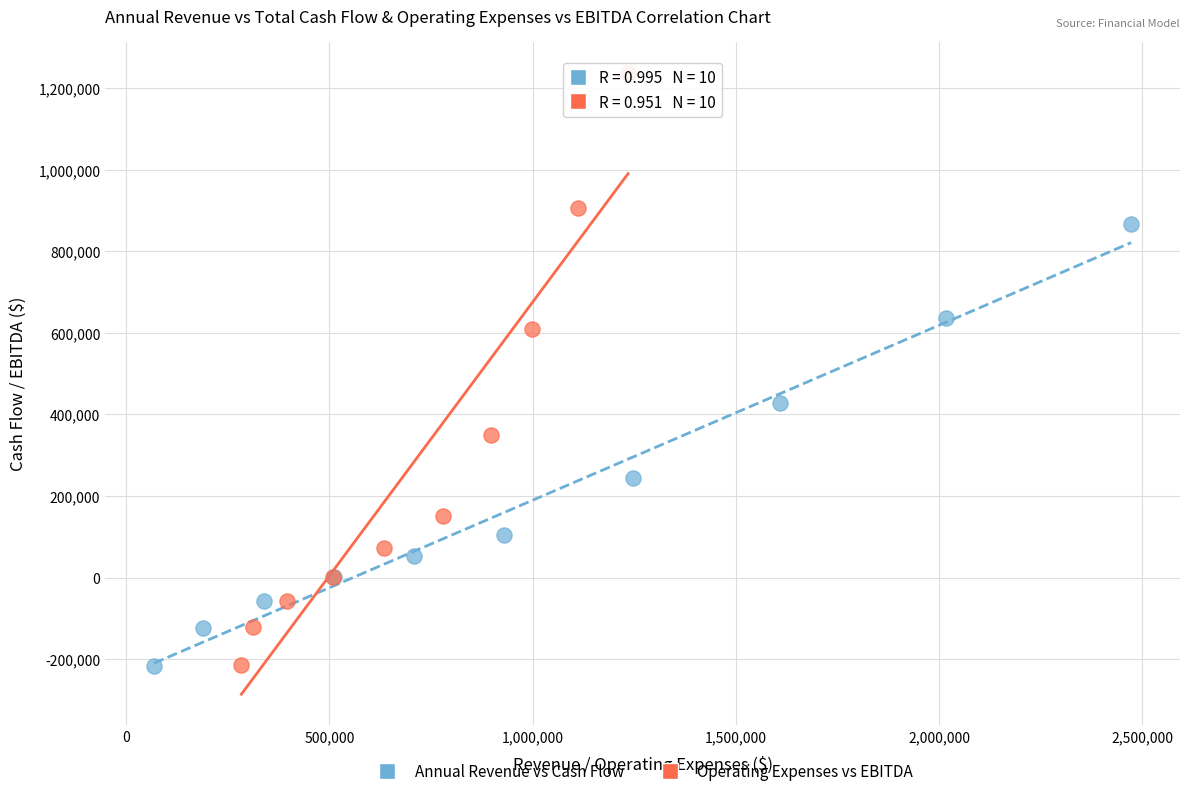

Which series reaches the maximum Y coordinate?

Operating Expenses vs EBITDA